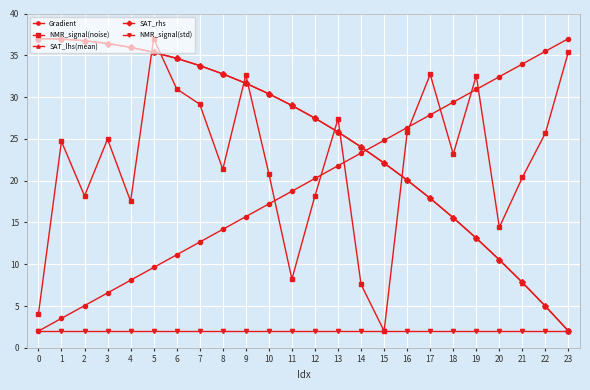

What is the value of the NMR_signal(noise) point at the 16th from the left?

2.0